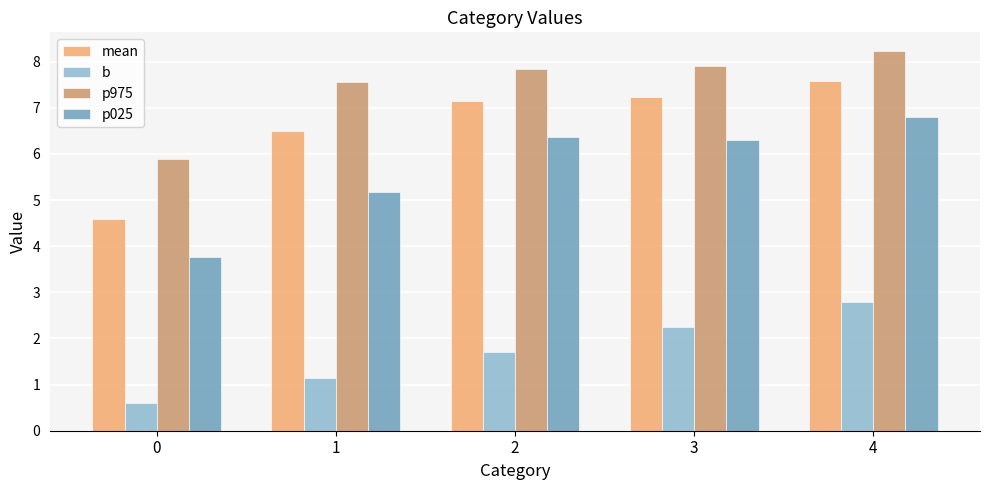

Which label corresponds to the largest value in the chart?

4